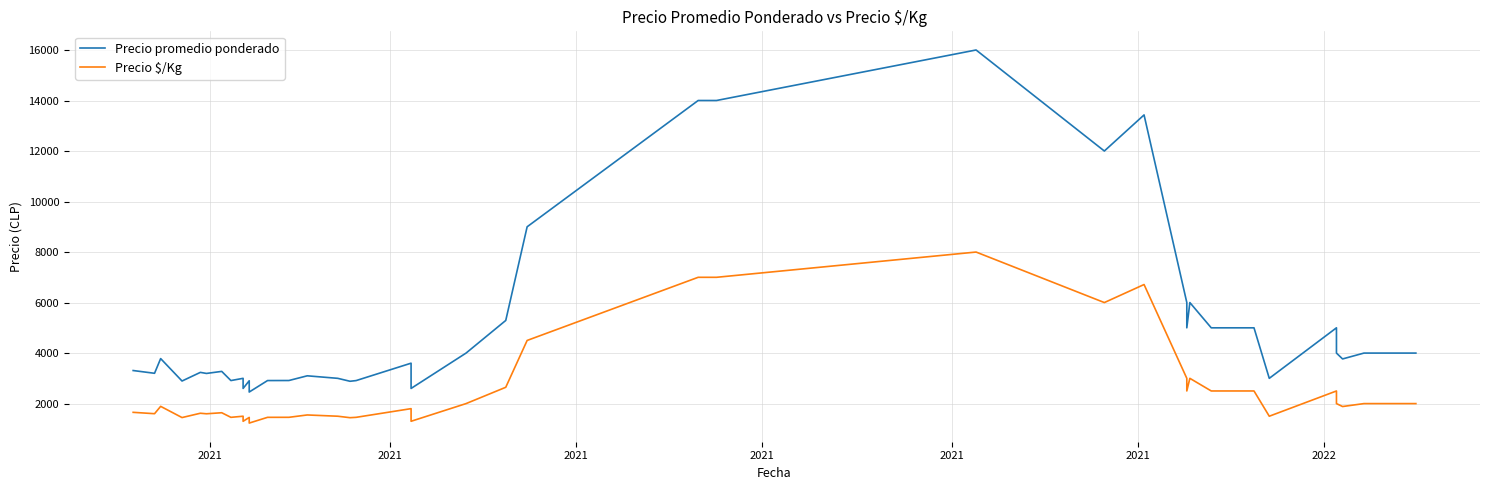

List the series in order of their overall mean, lowest first.

Precio $/Kg, Precio promedio ponderado